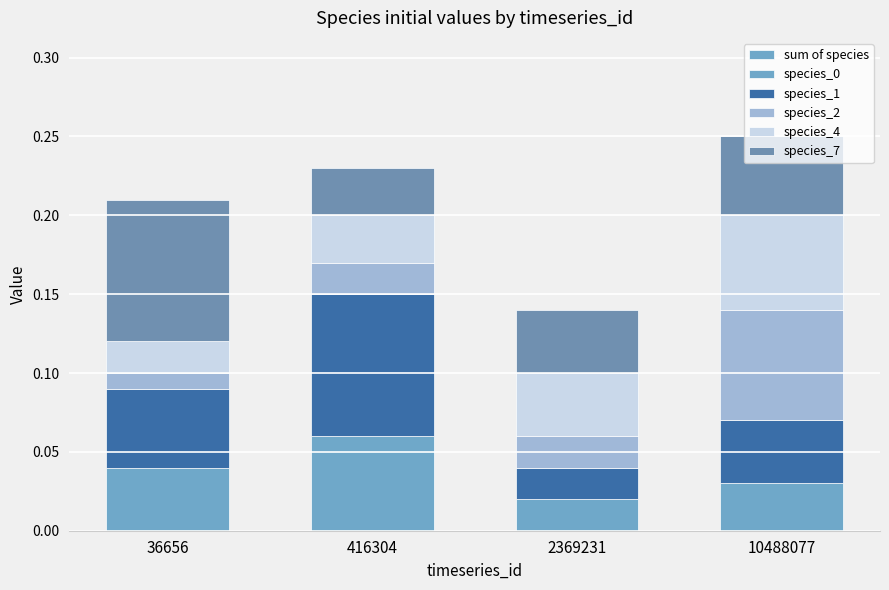

Which label corresponds to the smallest value in the chart?

36656